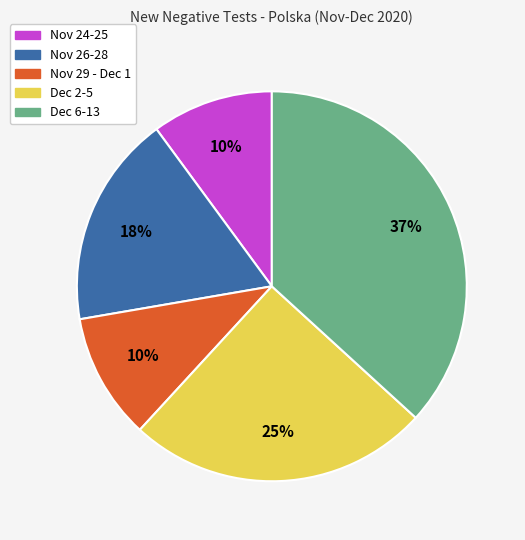

Is there any slice that represents more than half of the pie?

No